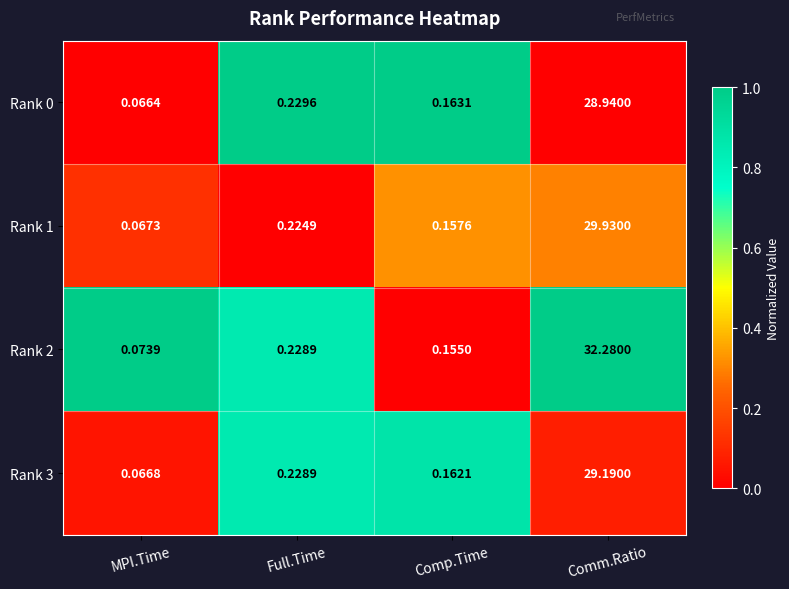

What is the spread (max minus min) of values at Comm.Ratio?

3.3